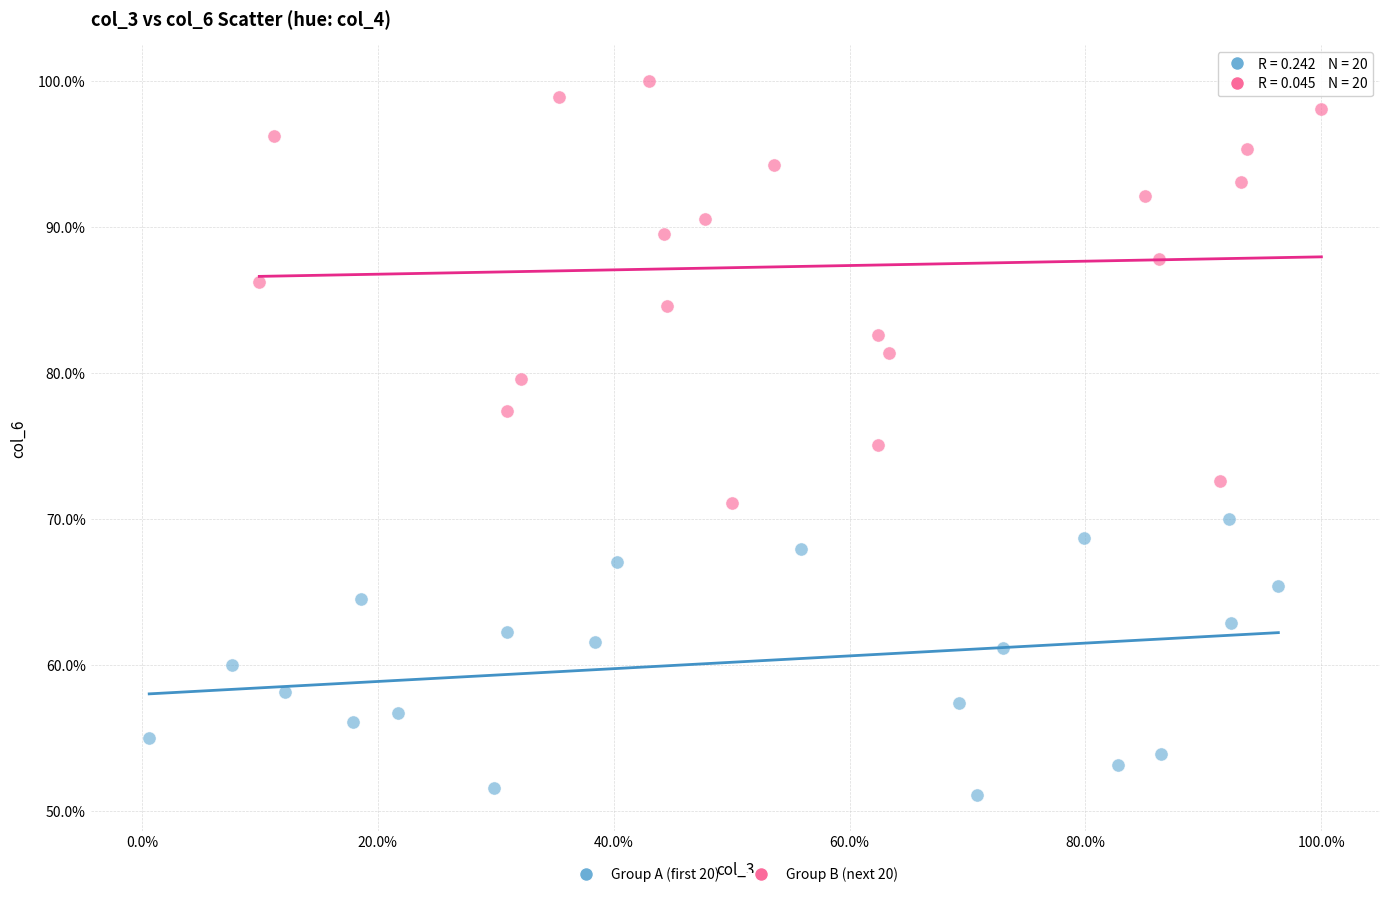

What are all the series names shown in the legend?

Group A (first 20), Group B (next 20)